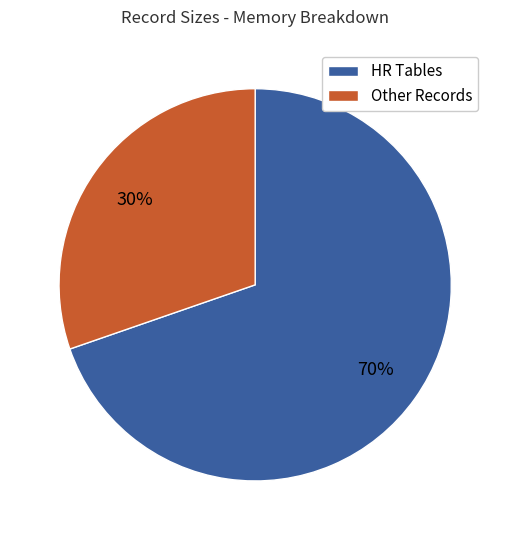

To the nearest percent, what is the average slice percentage?

50%